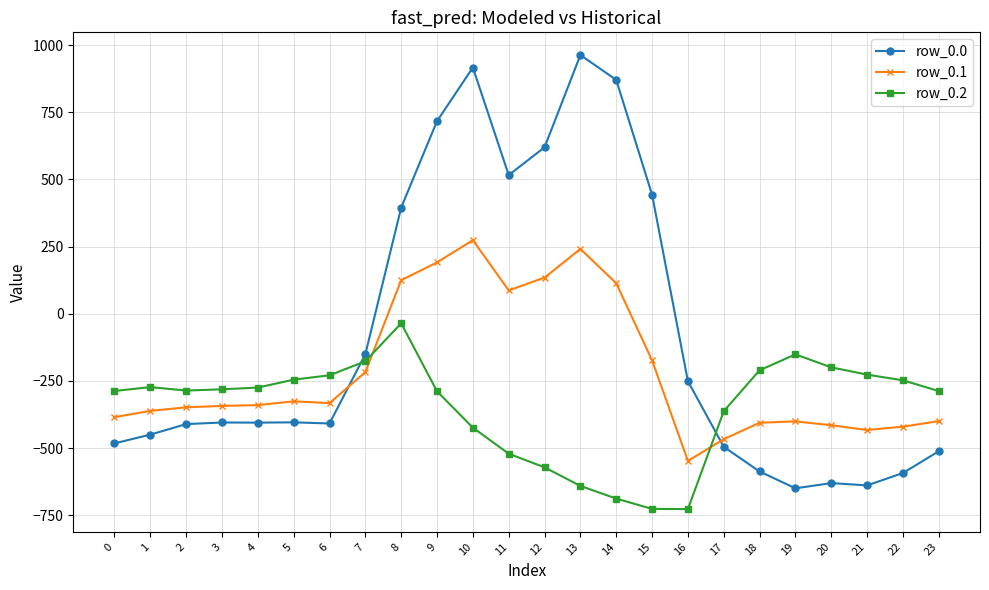

What is the average value of the row_0.2 series?

-348.1